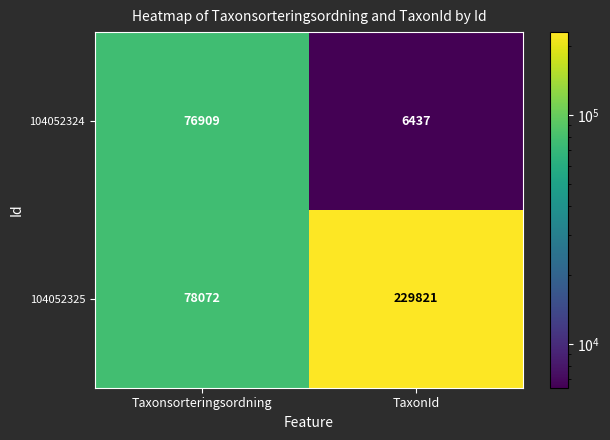

Rank the series at Taxonsorteringsordning from lowest to highest value.

104052324, 104052325